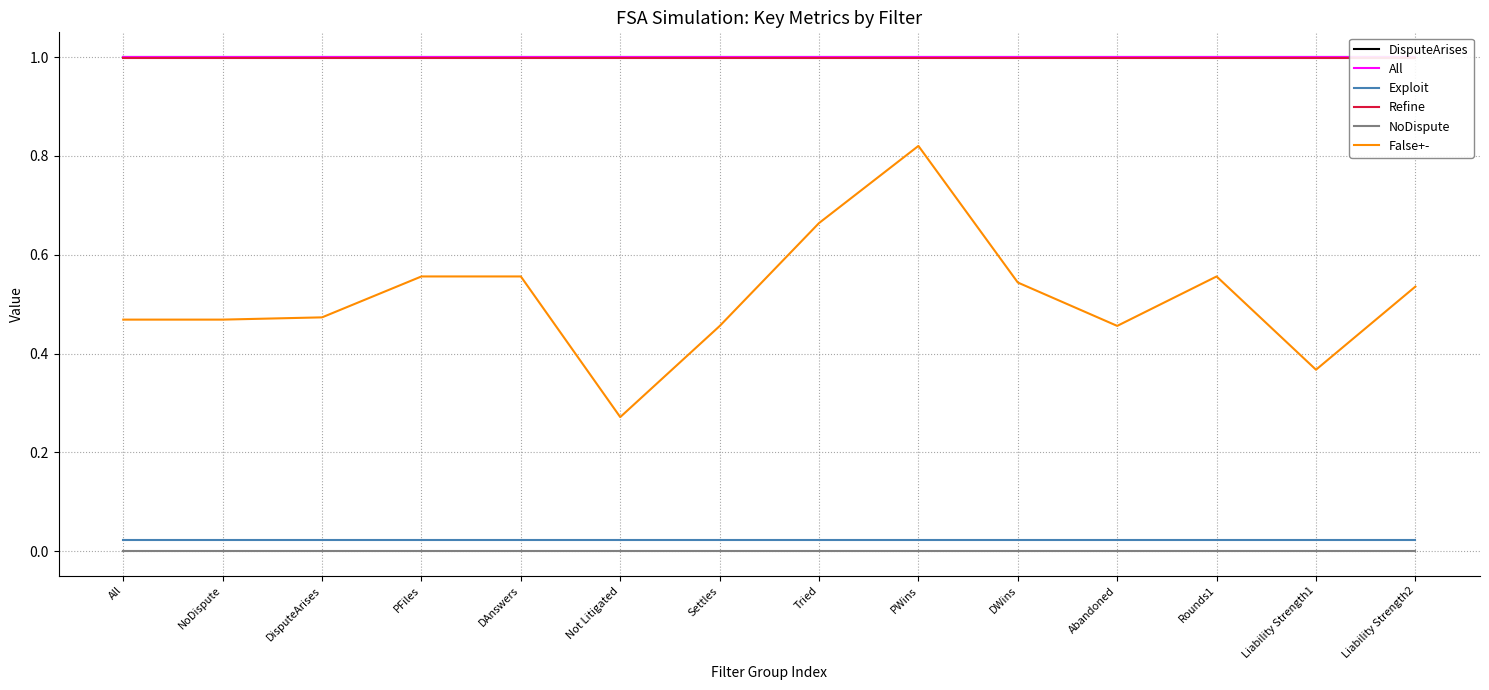

Reading left to right, list all the values displayed in this chart.

DisputeArises: 1.0	1.0	1.0	1.0	1.0	1.0	1.0	1.0	1.0	1.0	1.0	1.0	1.0	1.0
All: 1.0	1.0	1.0	1.0	1.0	1.0	1.0	1.0	1.0	1.0	1.0	1.0	1.0	1.0
Exploit: 0.0	0.0	0.0	0.0	0.0	0.0	0.0	0.0	0.0	0.0	0.0	0.0	0.0	0.0
Refine: 1.0	1.0	1.0	1.0	1.0	1.0	1.0	1.0	1.0	1.0	1.0	1.0	1.0	1.0
NoDispute: 0.0	0.0	0.0	0.0	0.0	0.0	0.0	0.0	0.0	0.0	0.0	0.0	0.0	0.0
False+-: 0.5	0.5	0.5	0.6	0.6	0.3	0.5	0.7	0.8	0.5	0.5	0.6	0.4	0.5